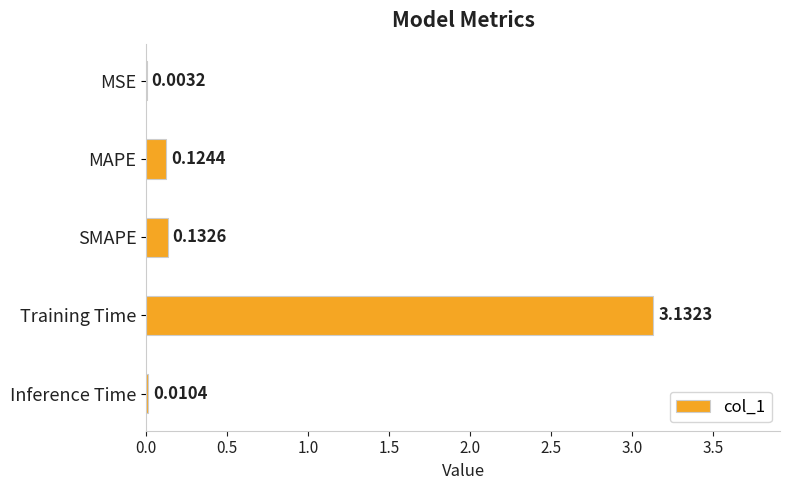

What is the sum of all values?

3.4